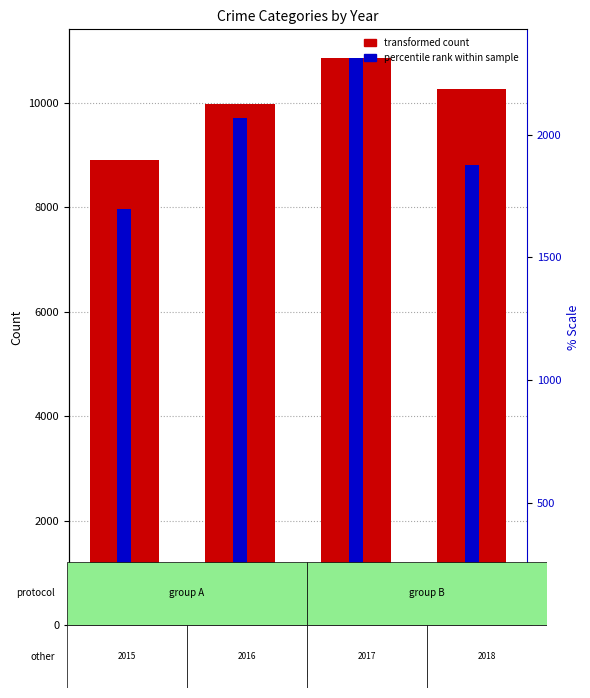

Between 2016 and 2015, which is larger?

2016